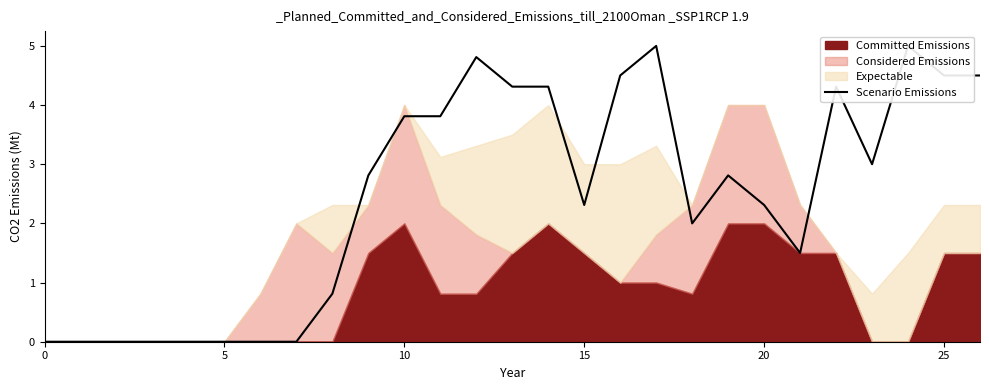

What is the label of the 13th point from the left?

12